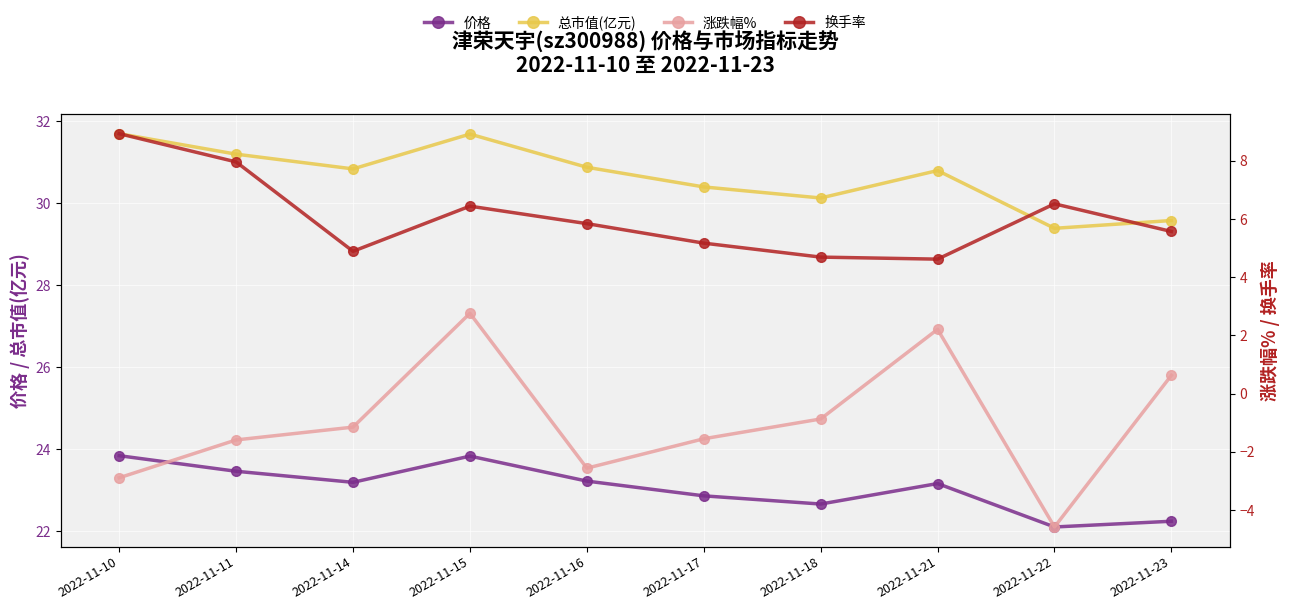

Which category has the lowest value in the 换手率 series?

2022-11-21